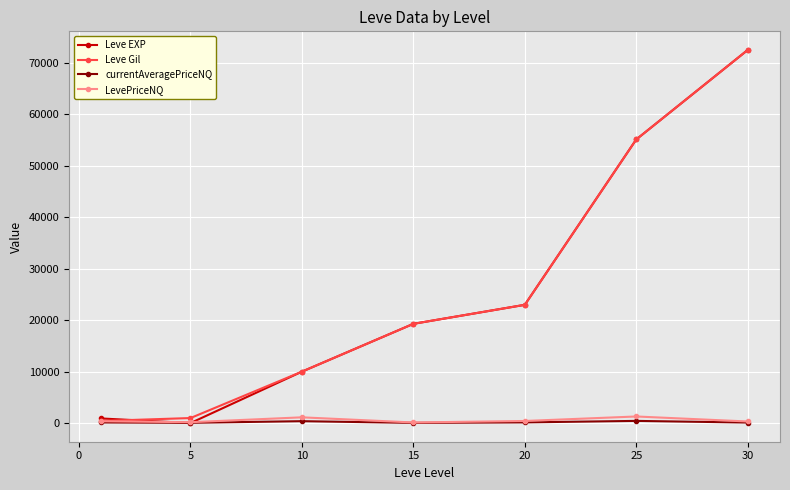

True or false: Leve EXP has more than 0 points higher than both neighbors.

False